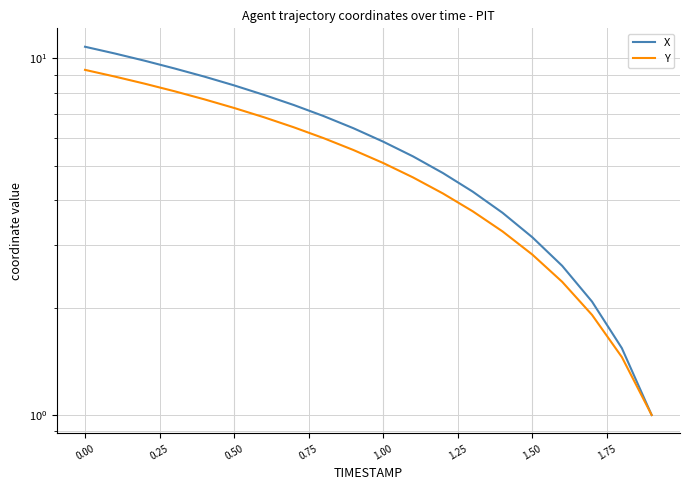

Reading left to right, transcribe all the data shown in this chart.

X: 10.8	10.3	9.8	9.4	8.9	8.4	7.9	7.4	6.9	6.4	5.8	5.3	4.8	4.2	3.7	3.1	2.6	2.1	1.5	1.0
Y: 9.3	8.9	8.5	8.1	7.7	7.3	6.8	6.4	6.0	5.5	5.1	4.6	4.2	3.7	3.3	2.8	2.4	1.9	1.5	1.0